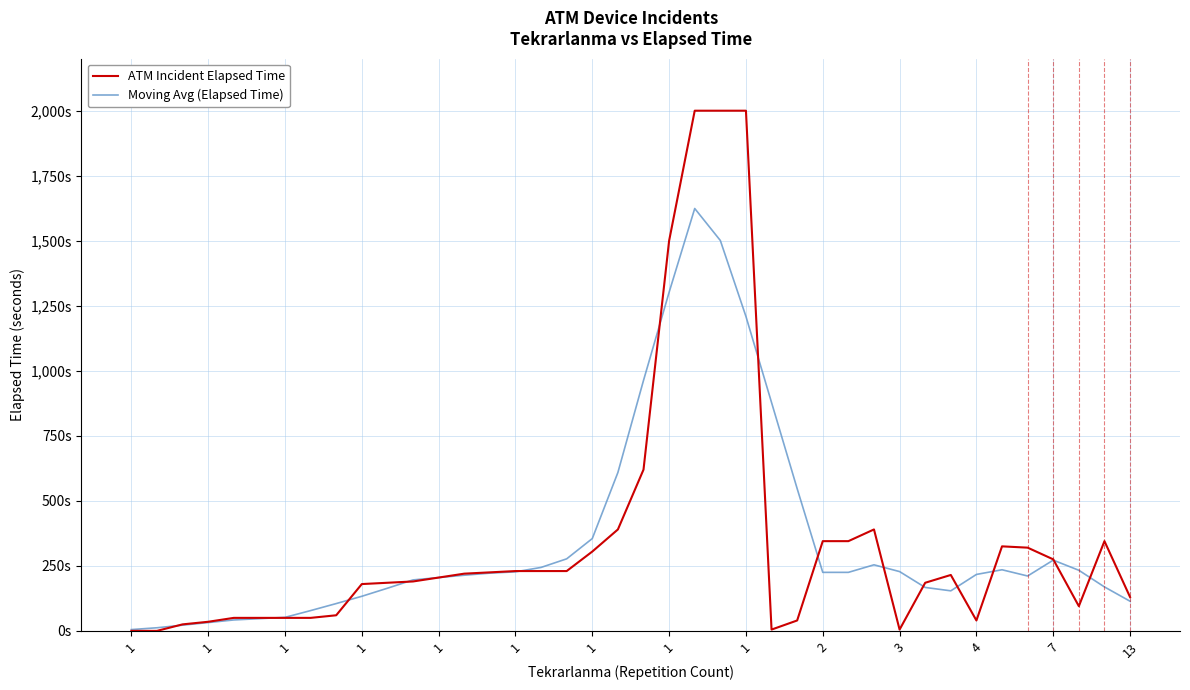

Does the chart display data point markers on the line(s)?

No